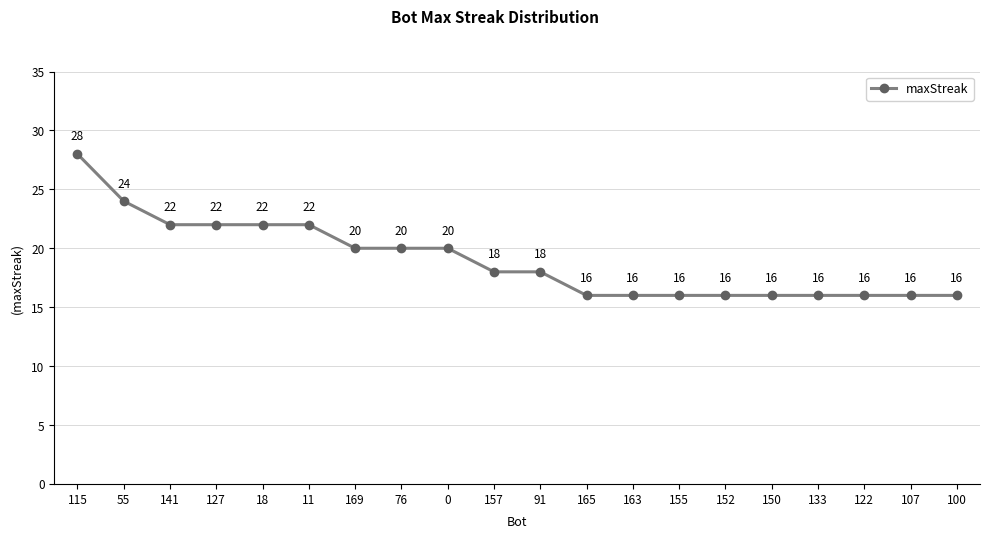

Reading left to right, extract all data points from this chart.

28	24	22	22	22	22	20	20	20	18	18	16	16	16	16	16	16	16	16	16